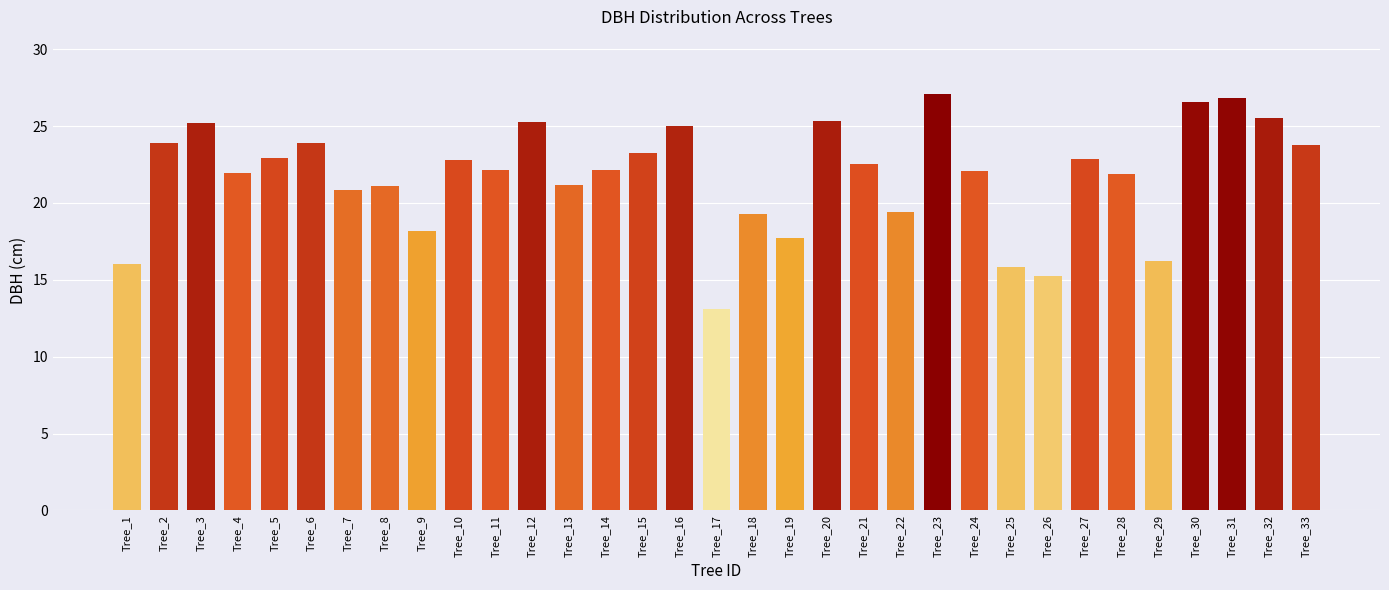

Is it true that the value at Tree_1 is 4.3?

False